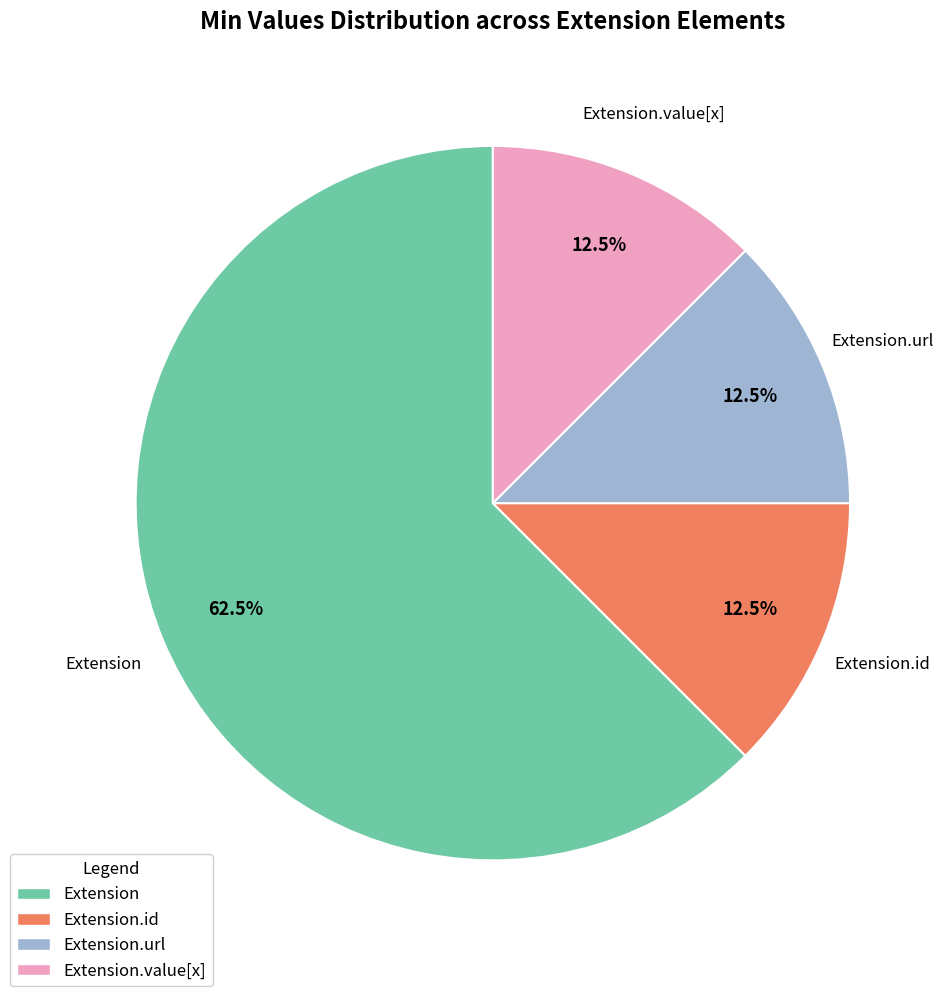

Between Extension.url and Extension, which is larger?

Extension